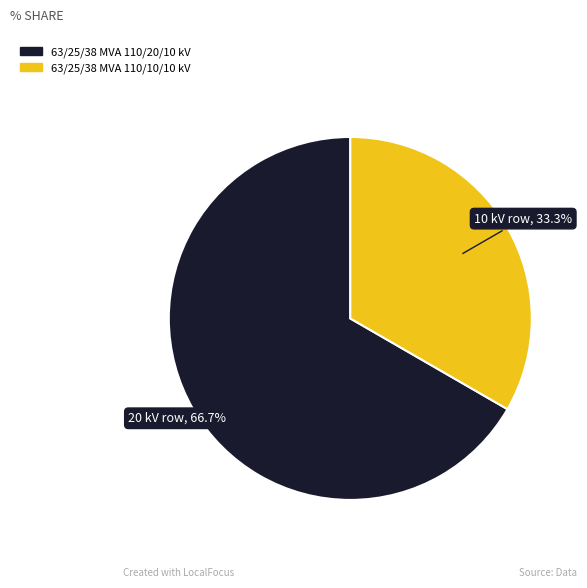

To the nearest percent, what is the difference between the largest and smallest slice percentages?

33%